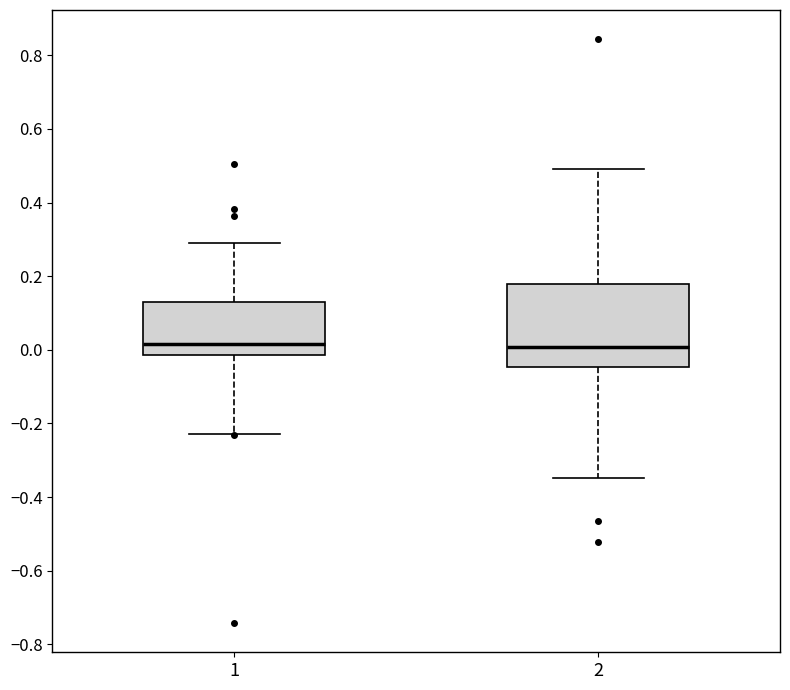

Comparing the boxes themselves (not the whiskers), which one is the tallest?

2